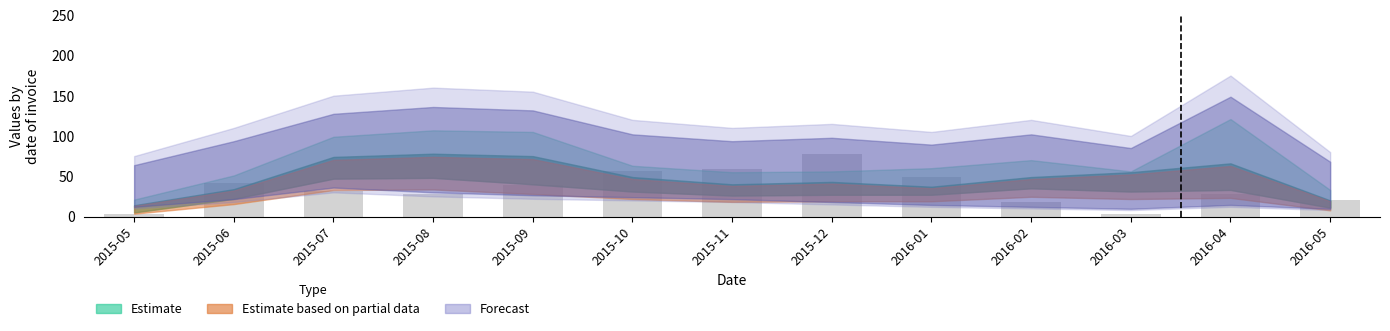

What is the greatest value displayed?

77.0